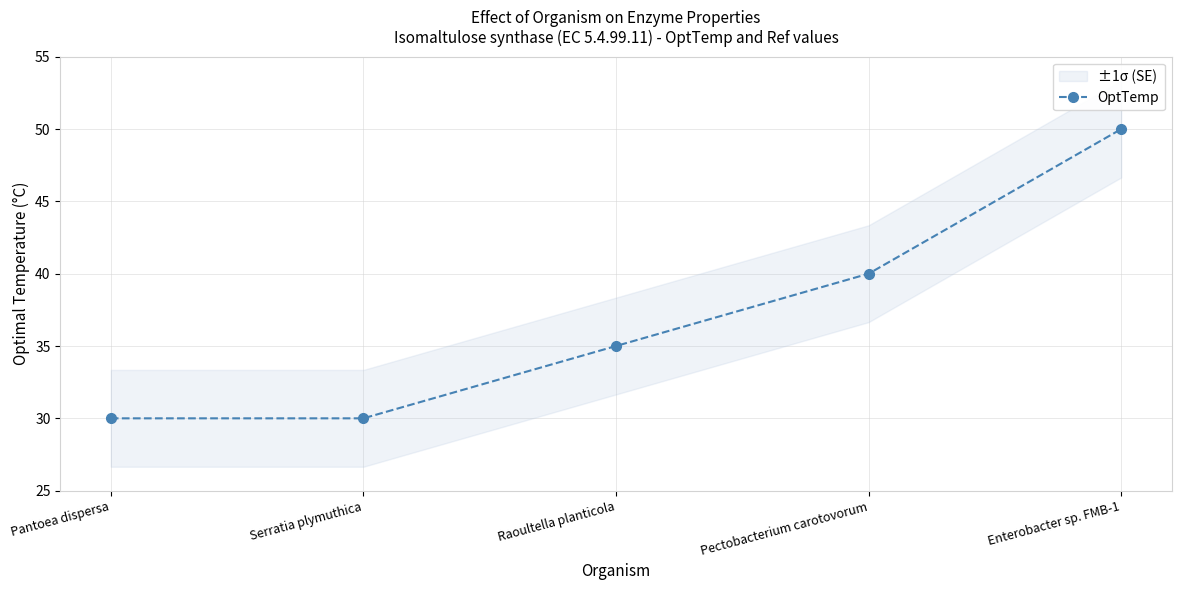

What is the change in value from Pantoea dispersa to Raoultella planticola?

+5